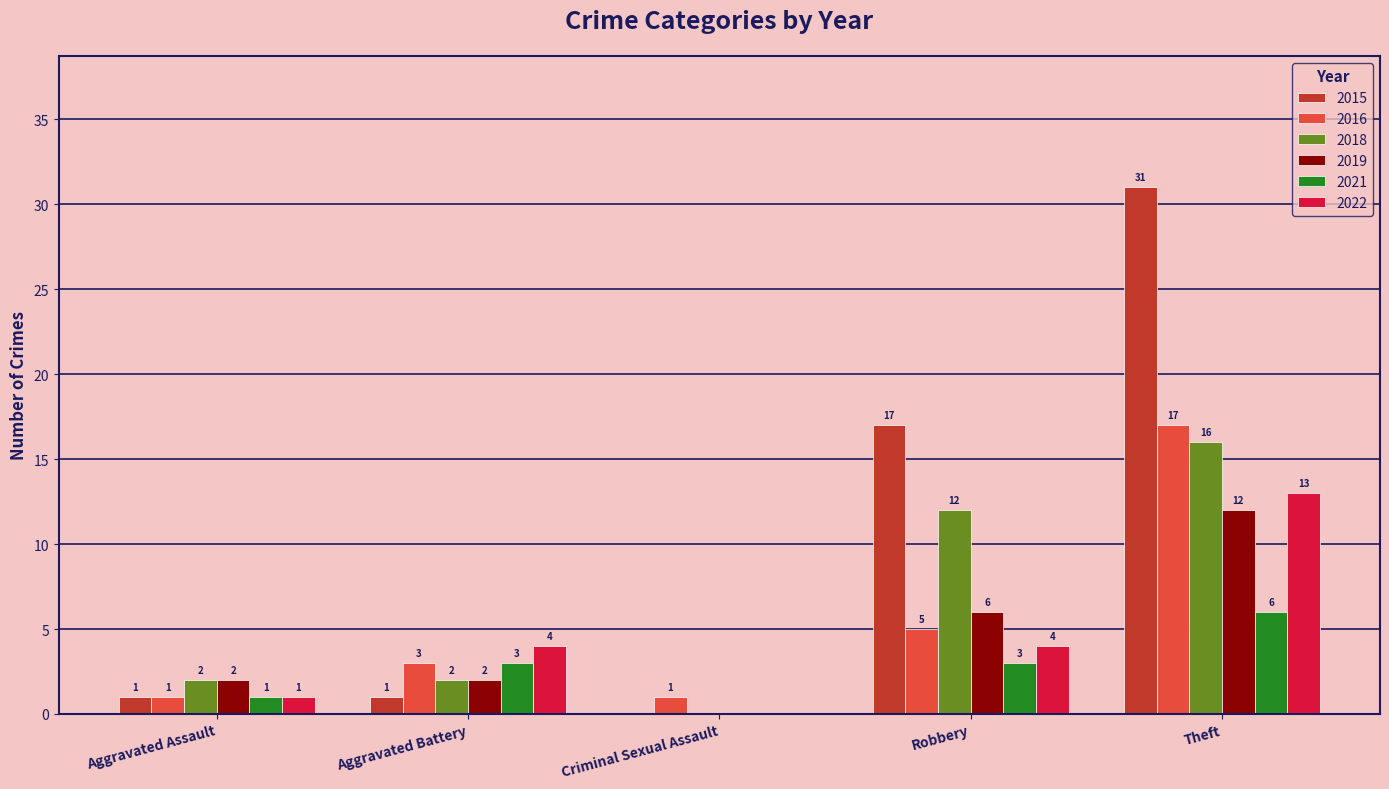

What is the maximum value shown in the chart?

31